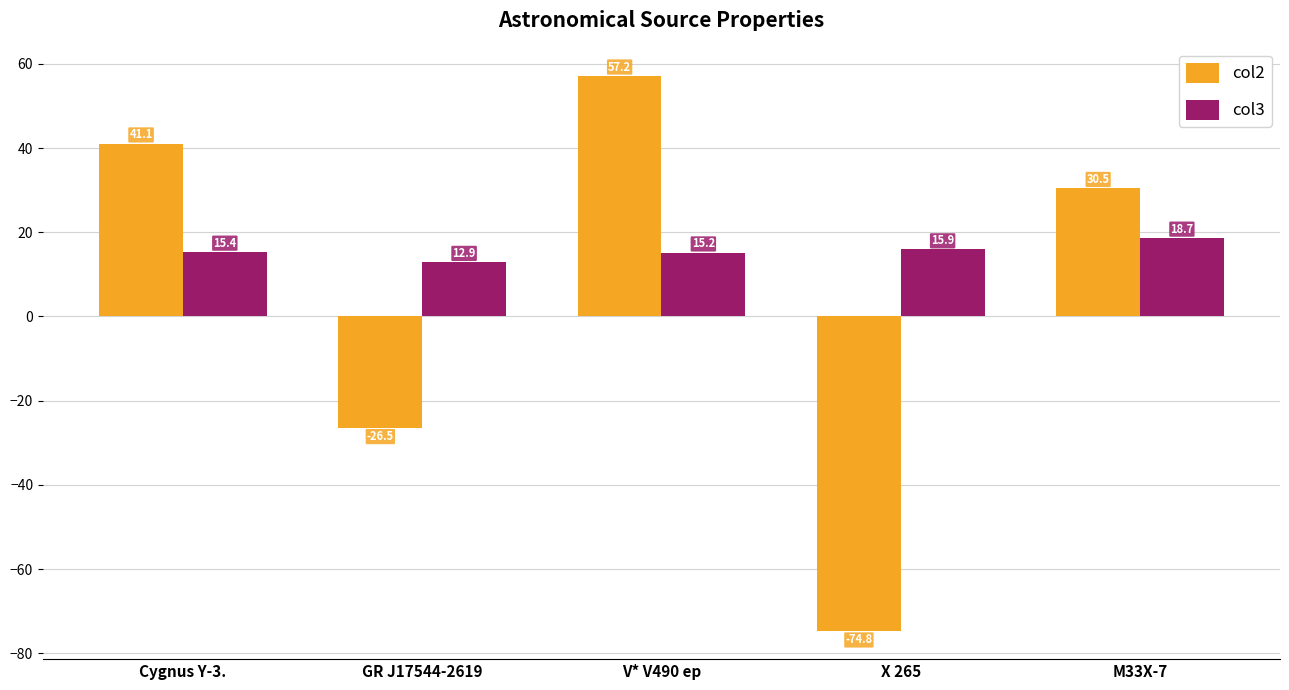

Is it true that col2 equals -22.4 at X 265?

False